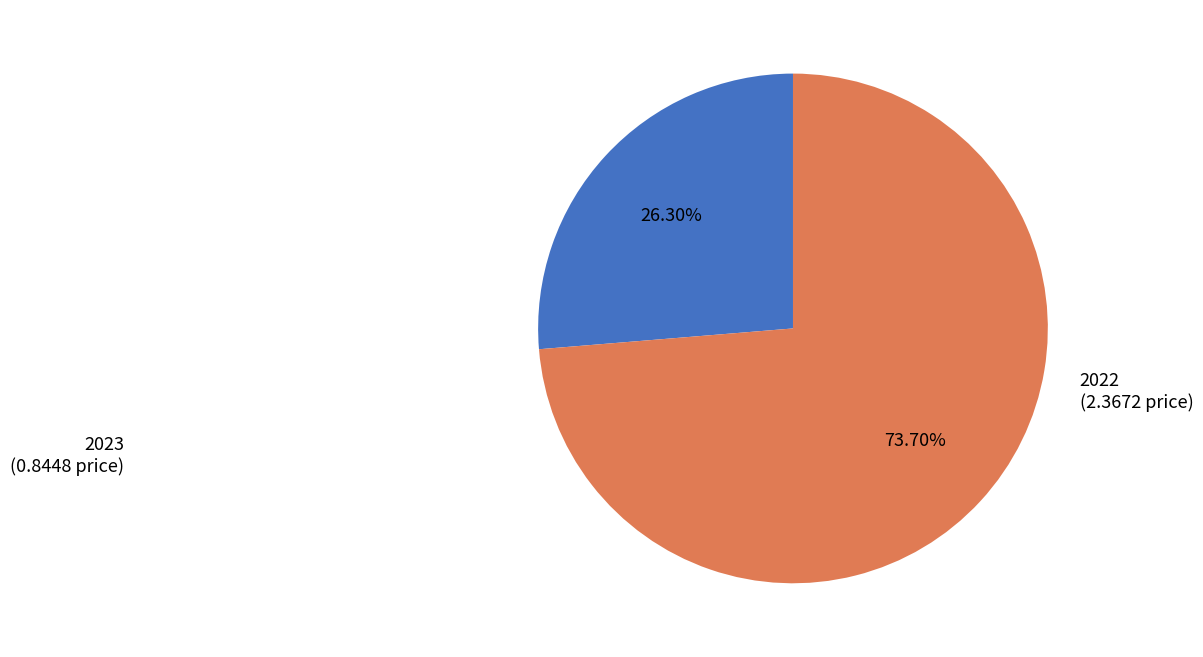

True or false: 2022 accounts for 85% of the total.

False